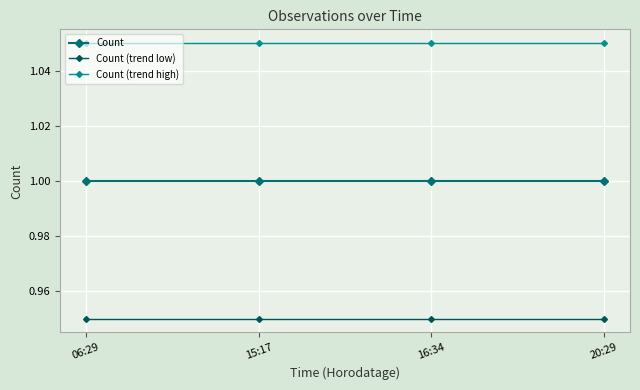

How many data points does each series have?

4